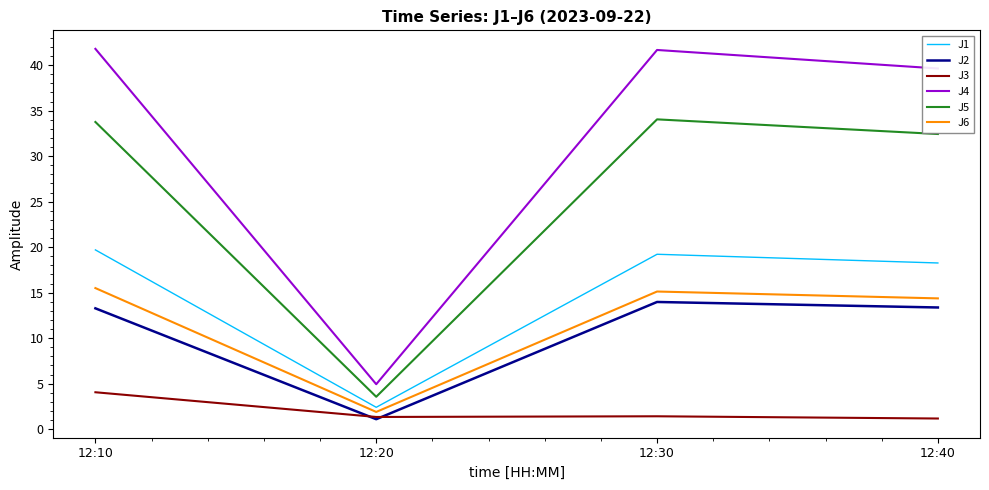

True or false: J4 and J3 intersect in this chart.

False